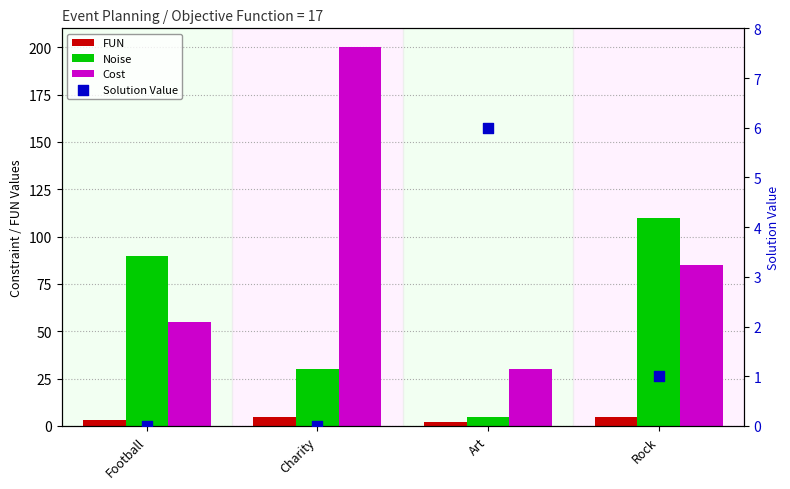

Which series has the largest total across all categories?

Cost